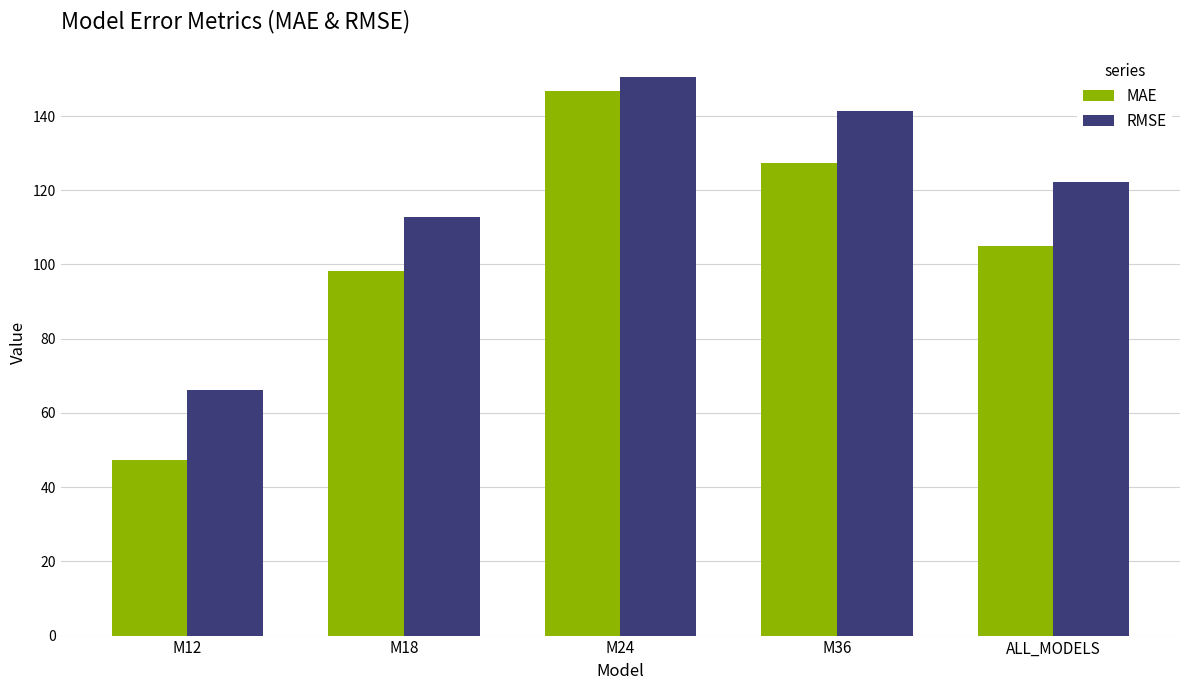

How many series are shown in this chart?

2